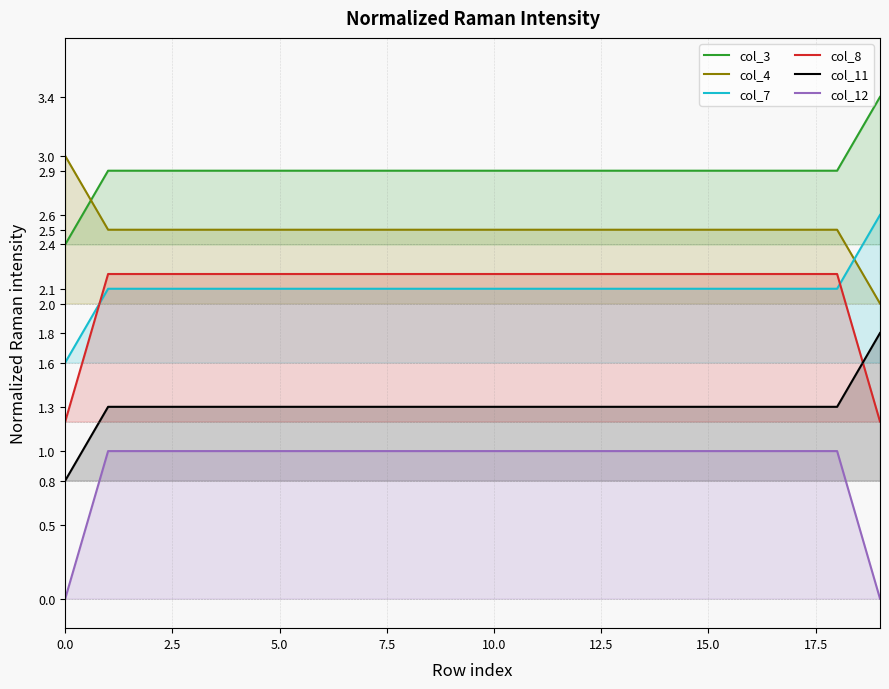

What is the label of the 8th point from the right?

12